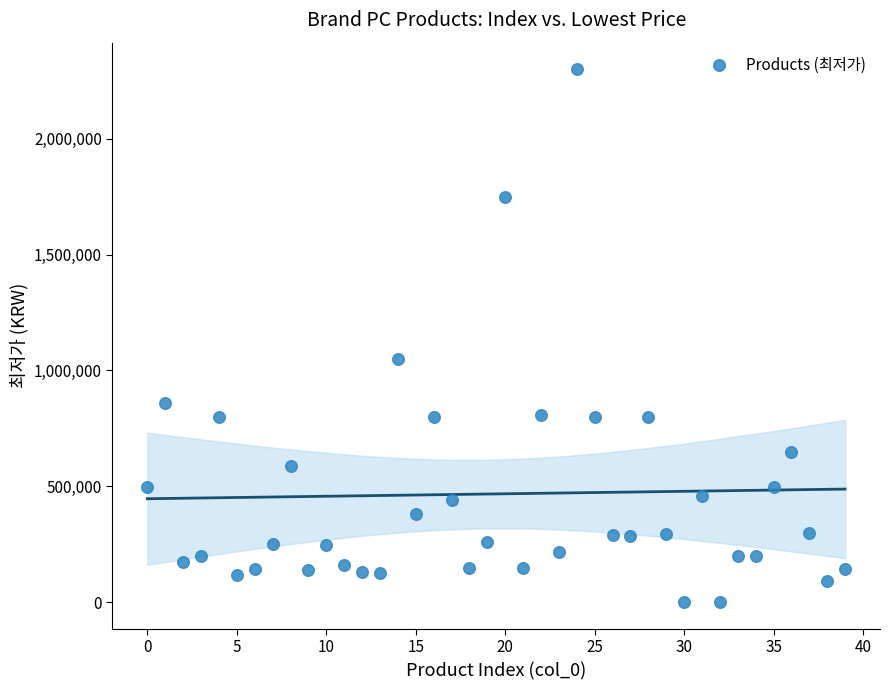

What Y value in the scatter plot is closest to 1149550?

1049000